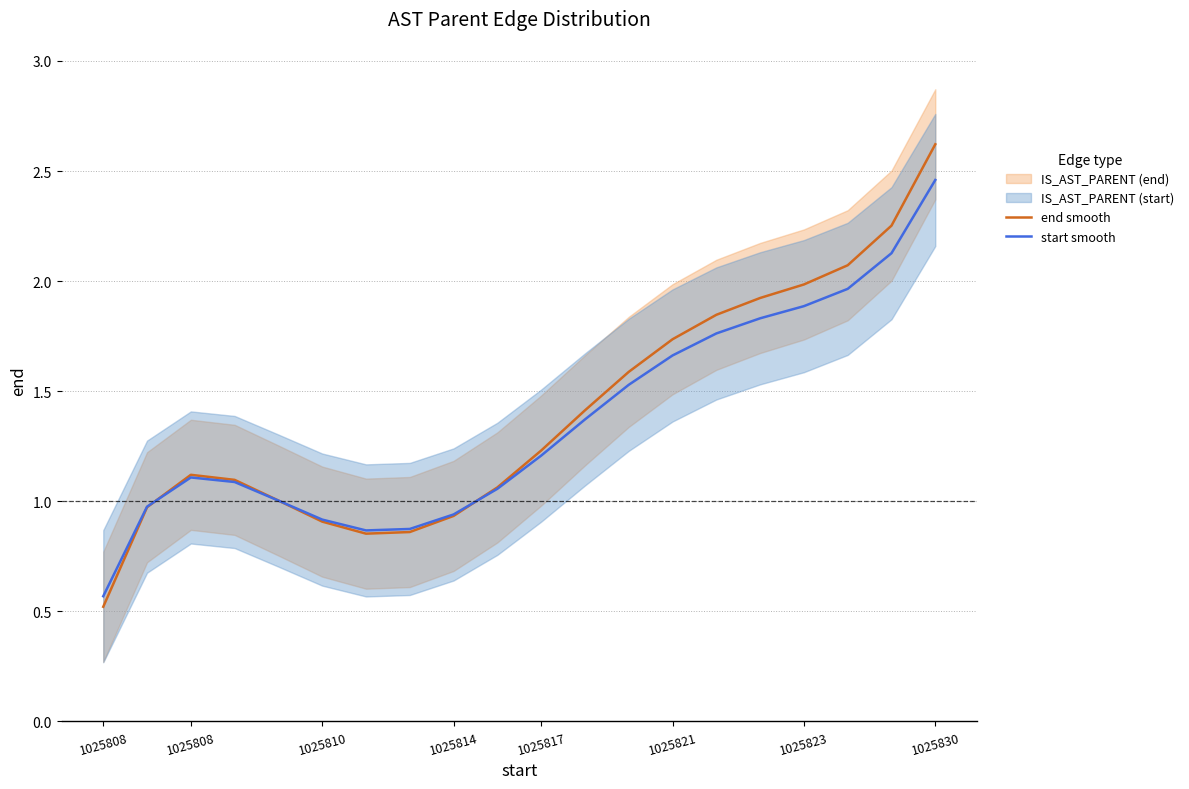

Which has a higher value, 1025817 or 1025808?

1025817